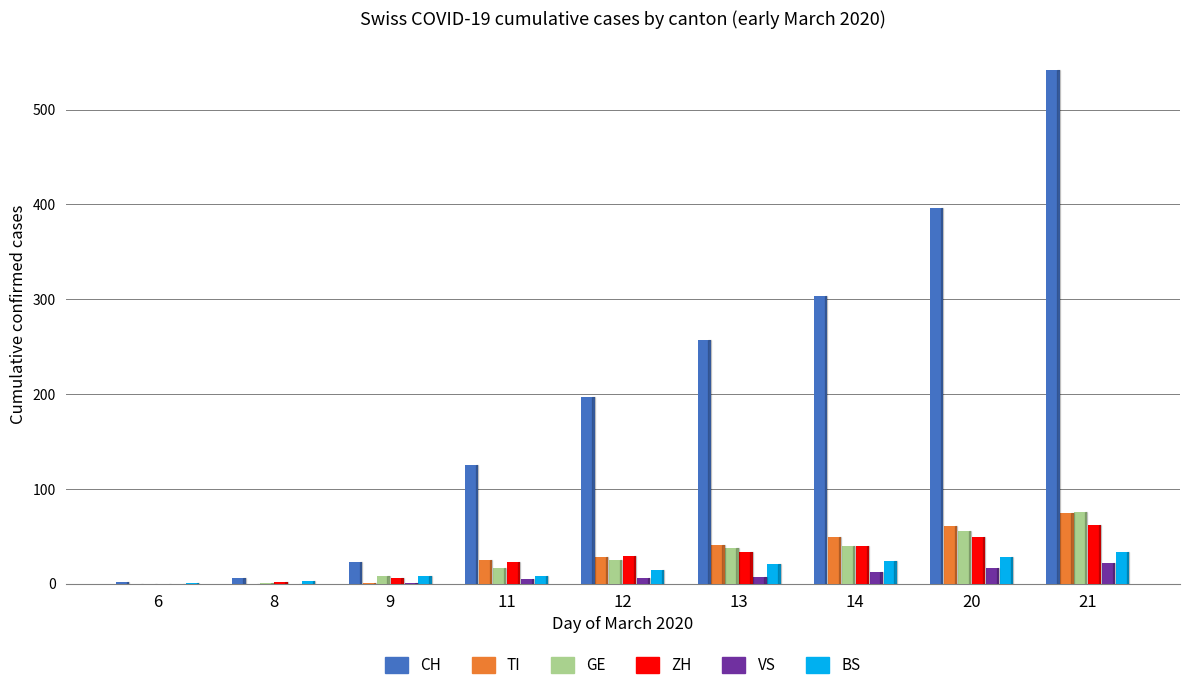

Which series changed the most between 8 and 14?

CH